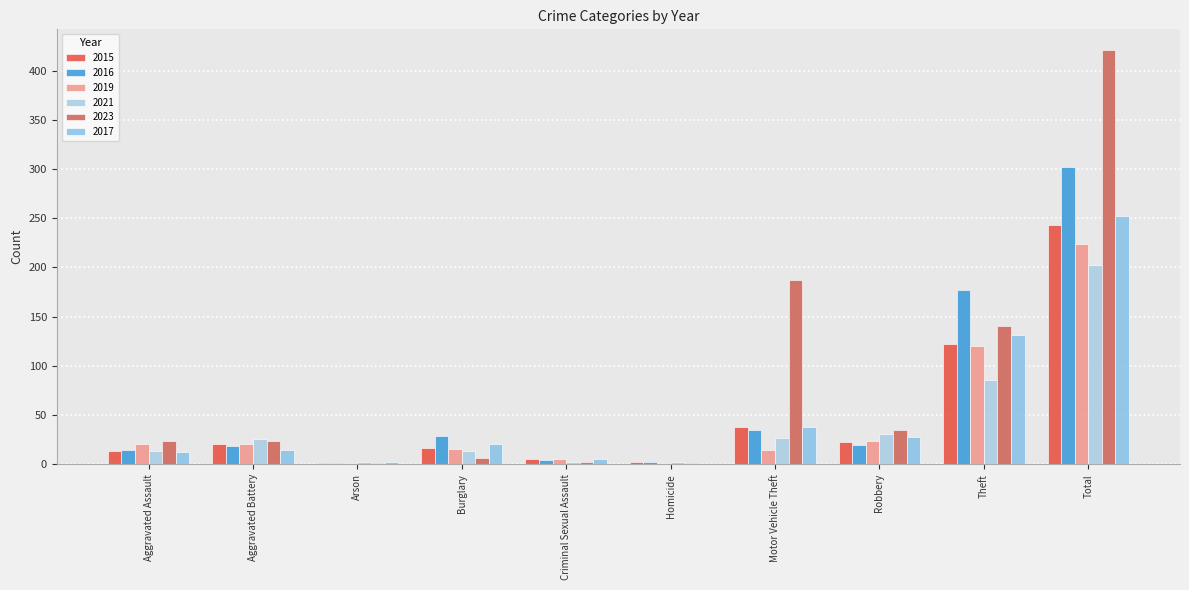

List the labels in order of 2023 value, largest first.

Total, Motor Vehicle Theft, Theft, Robbery, Aggravated Assault, Aggravated Battery, Burglary, Criminal Sexual Assault, Arson, Homicide